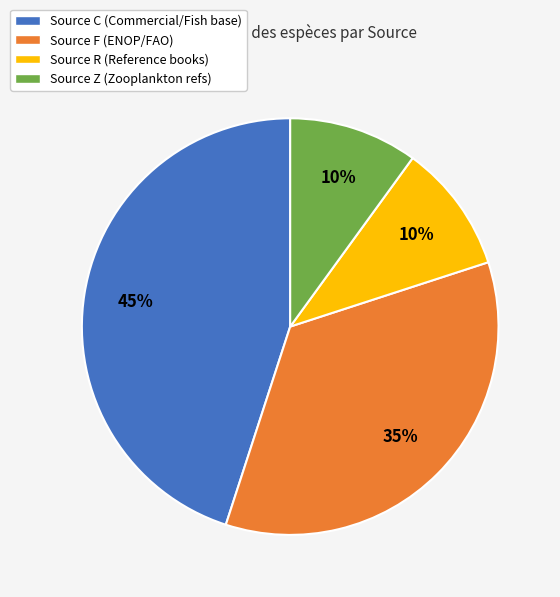

Does any single category account for the majority?

No